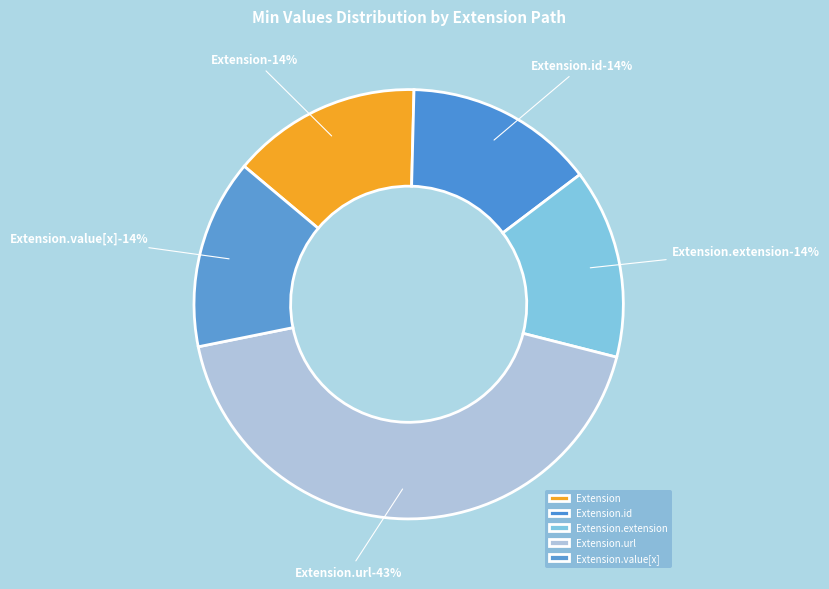

Combined, do Extension.extension and Extension.url account for over 50%?

Yes